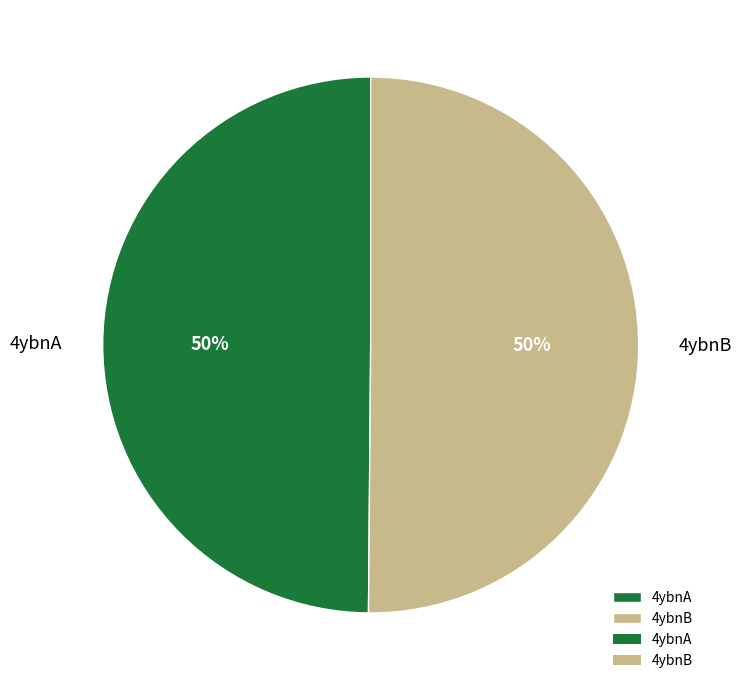

How many slices are in this pie chart?

2